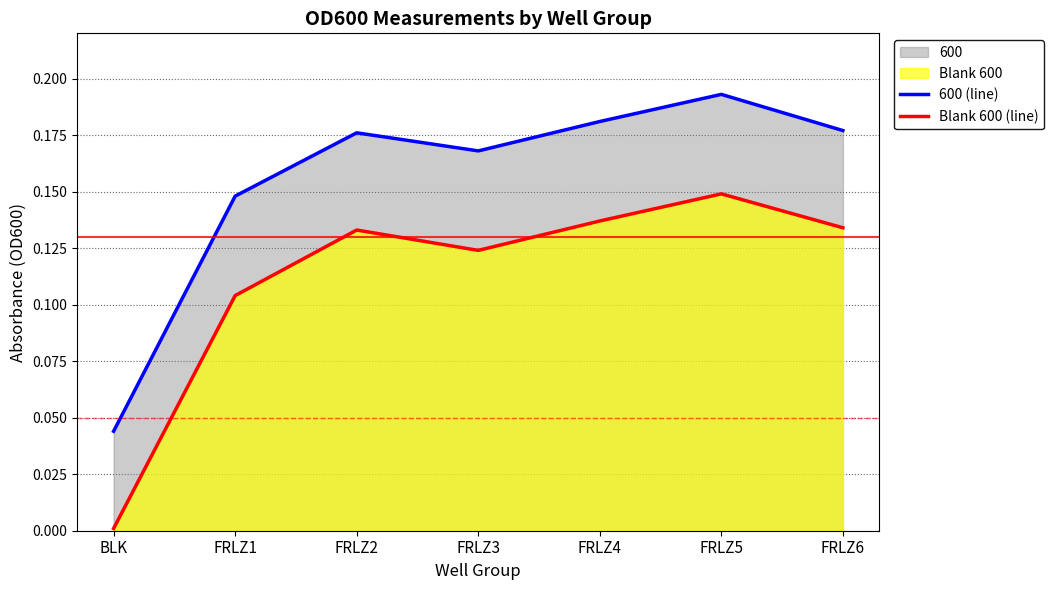

How many series are shown in this chart?

2